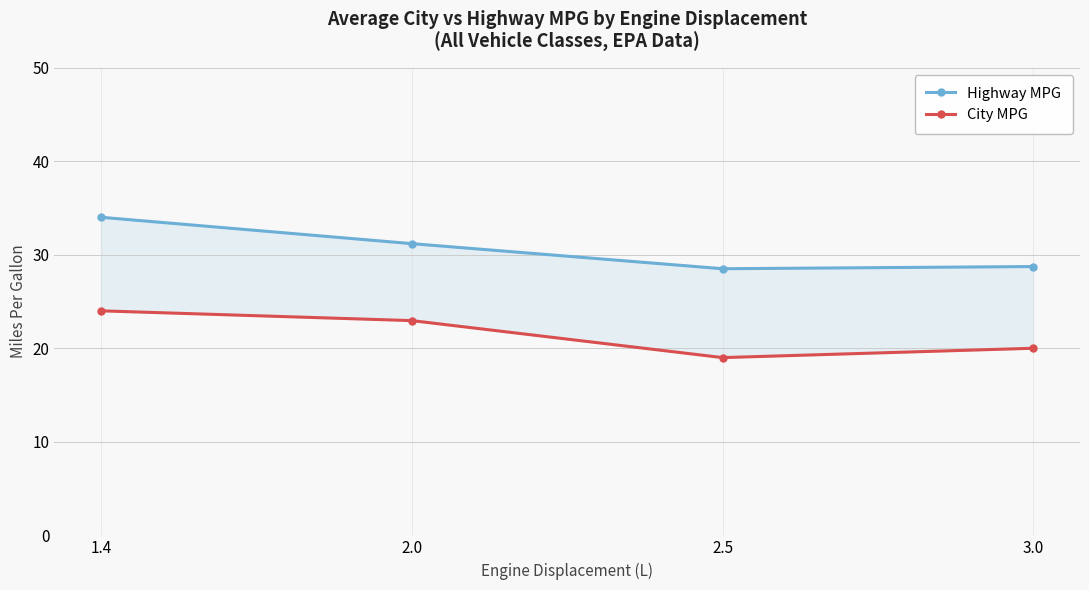

At which label is City MPG closest to 21?

3.0